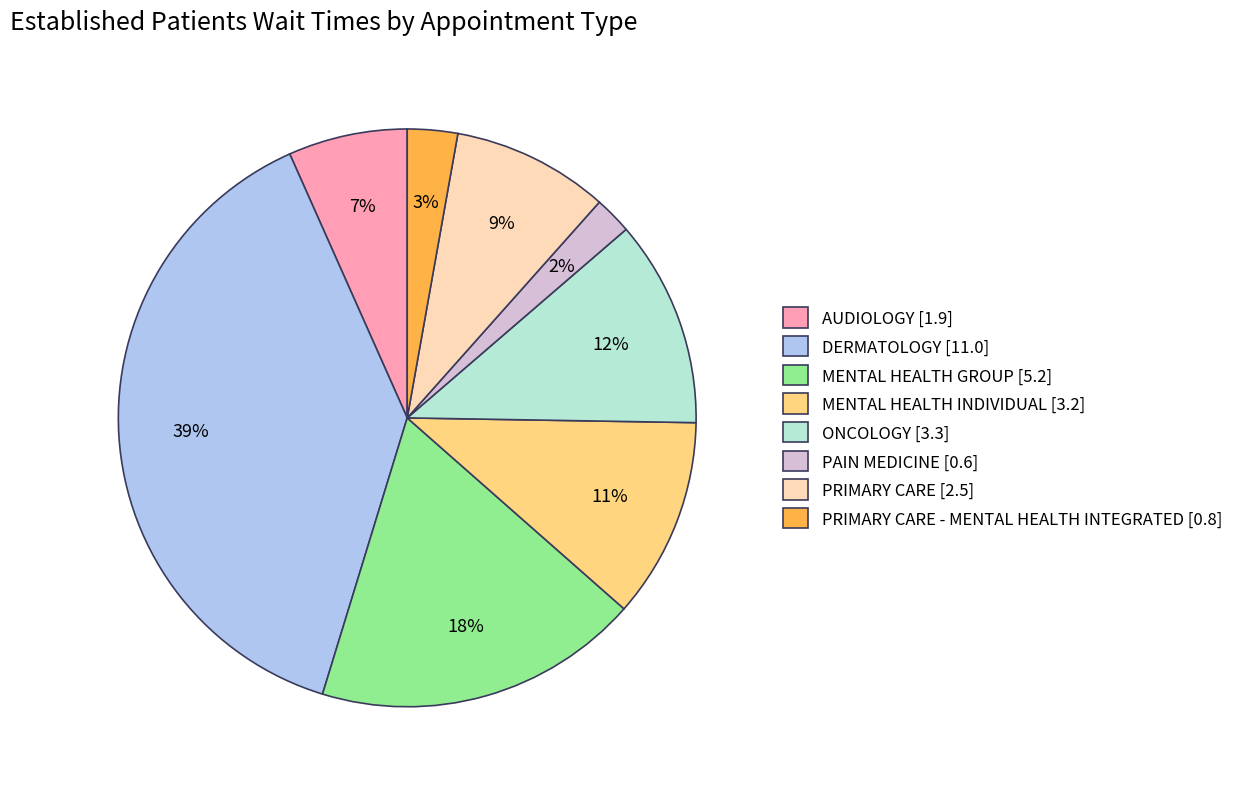

Which category has the smallest portion of the pie?

PAIN MEDICINE [0.6]